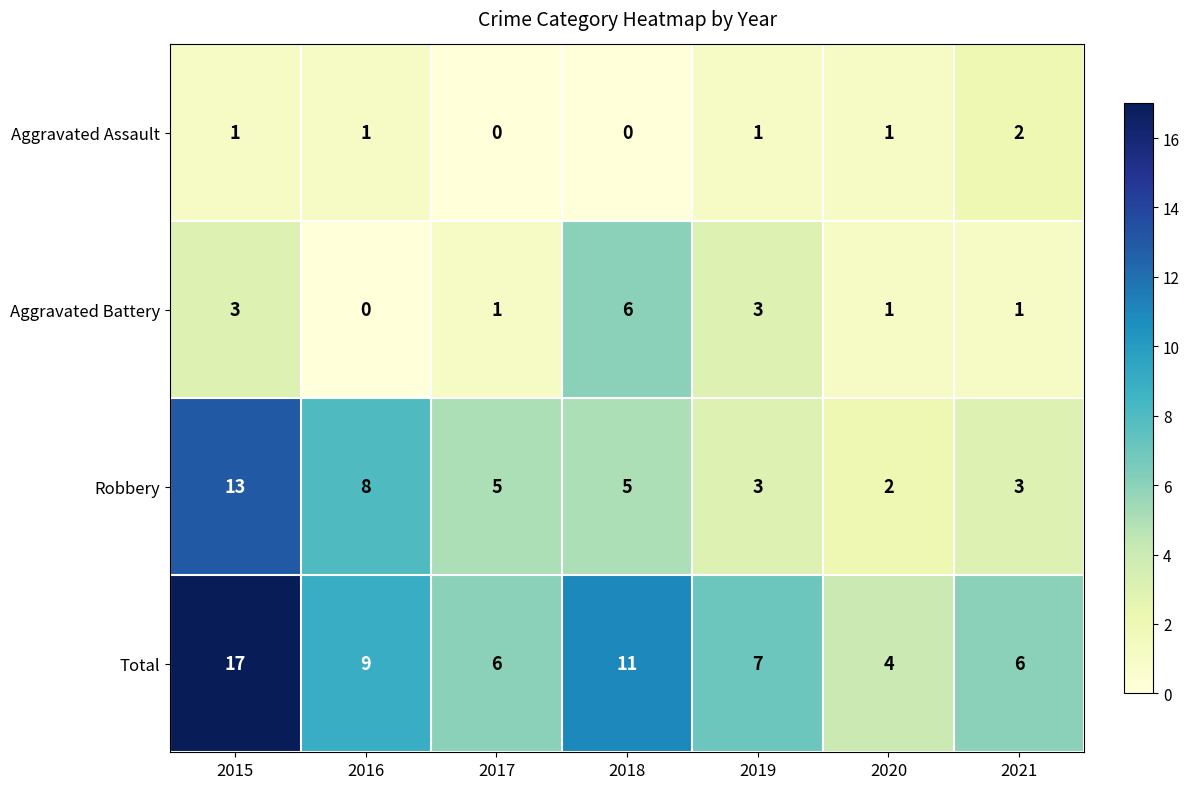

What is the difference between the maximum and minimum values in the Aggravated Battery series?

6